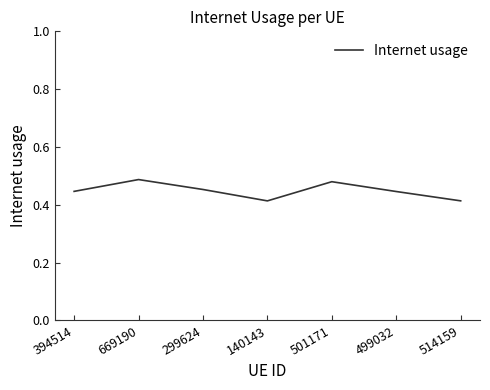

Does the chart have visible grid lines?

No